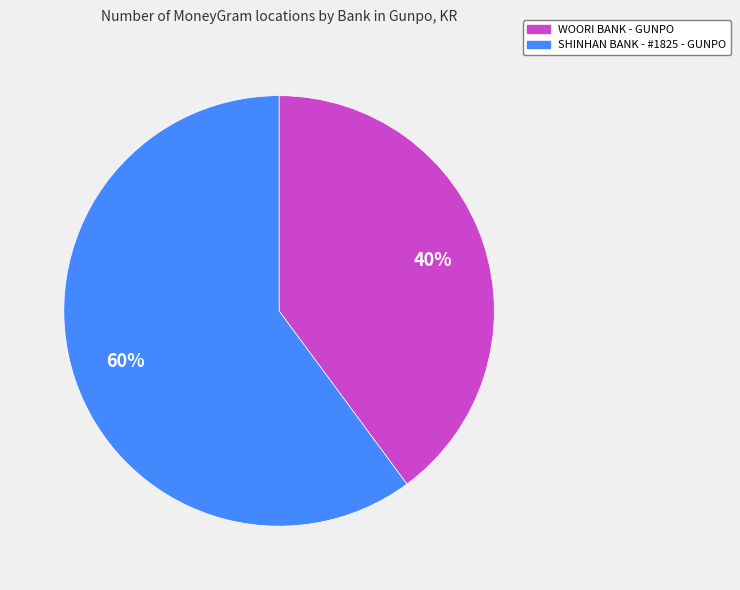

Is it true that SHINHAN BANK - #1825 - GUNPO is 60% of the pie?

True